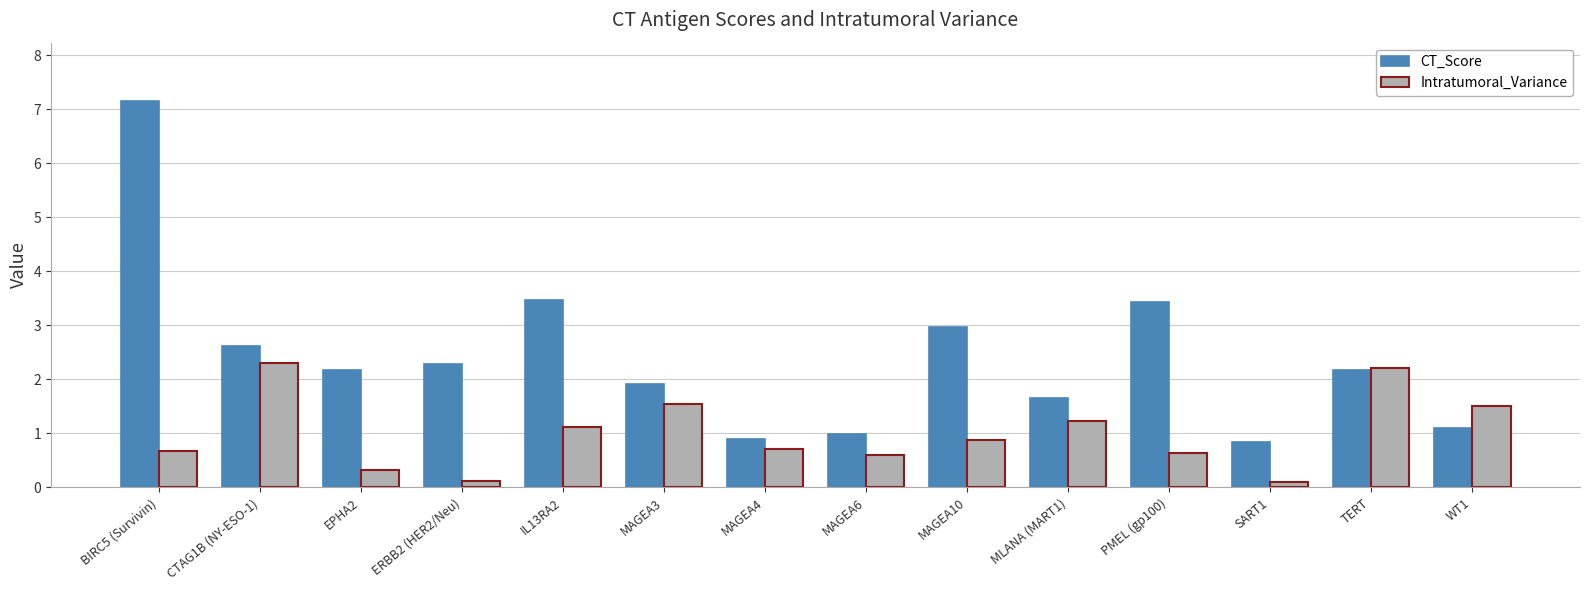

What is the total value across all series at MAGEA3?

3.5